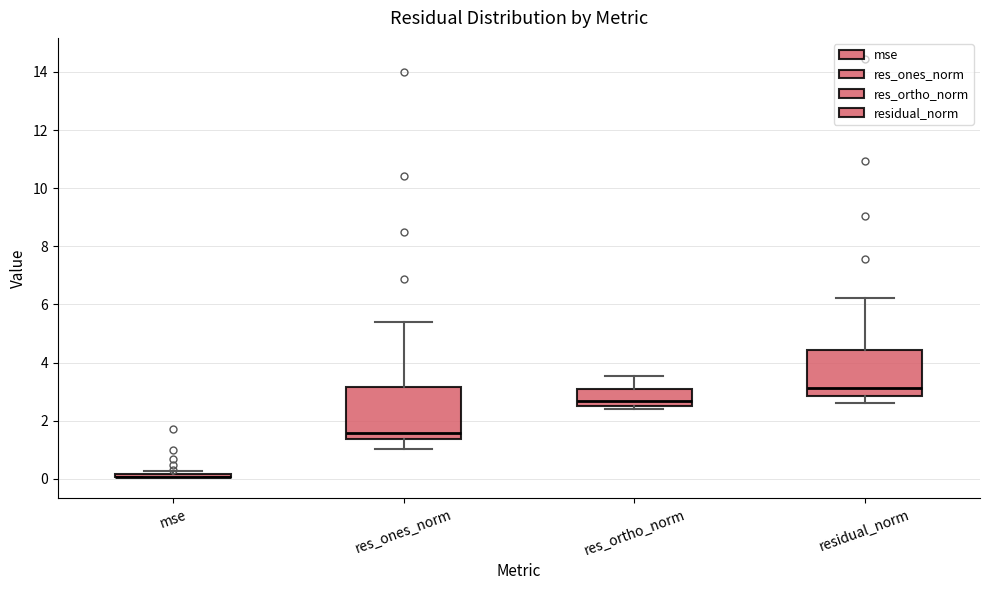

Reading left to right, transcribe this box plot: for each box, give where its median line is, the range the box spans, and where its two whiskers end, as read against the y-axis. The values are not printed on the chart, so give them approximately, as read against the axis.

mse: box collapsed to a line at 0.0, whiskers 0.0 to 0.2
res_ones_norm: median 1.6, box 1.4 to 3.2, whiskers 1.0 to 5.4
res_ortho_norm: median 2.6, box 2.4 to 3.0, whiskers 2.4 (just below the box's lower edge) to 3.6
residual_norm: median 3.2, box 2.8 to 4.4, whiskers 2.6 to 6.2